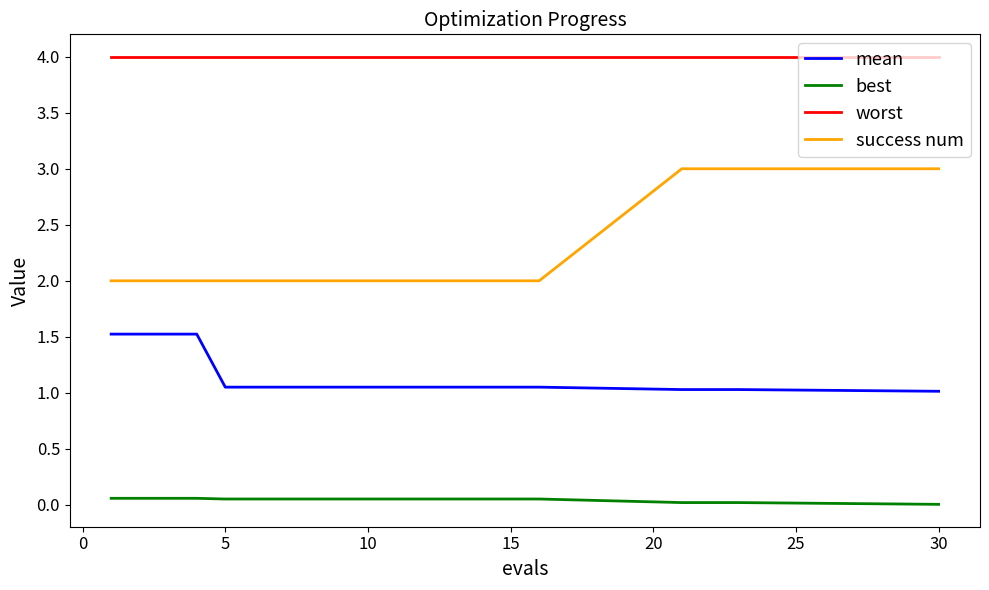

Which series has the largest total across all categories?

worst